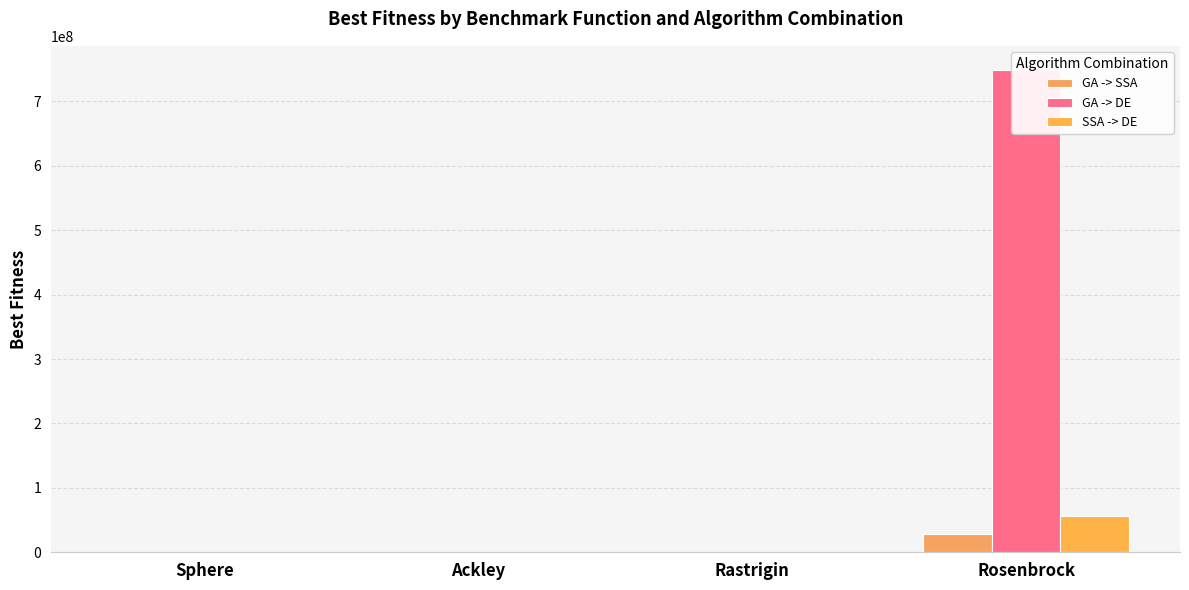

Reading left to right, what are all the values shown in this chart?

GA -> SSA: Sphere=3087.8	Ackley=18.6	Rastrigin=4394.4	Rosenbrock=29144219.7
GA -> DE: Sphere=13351.4	Ackley=20.4	Rastrigin=6023.0	Rosenbrock=748771679.1
SSA -> DE: Sphere=1860.0	Ackley=20.2	Rastrigin=2078.1	Rosenbrock=56543284.2